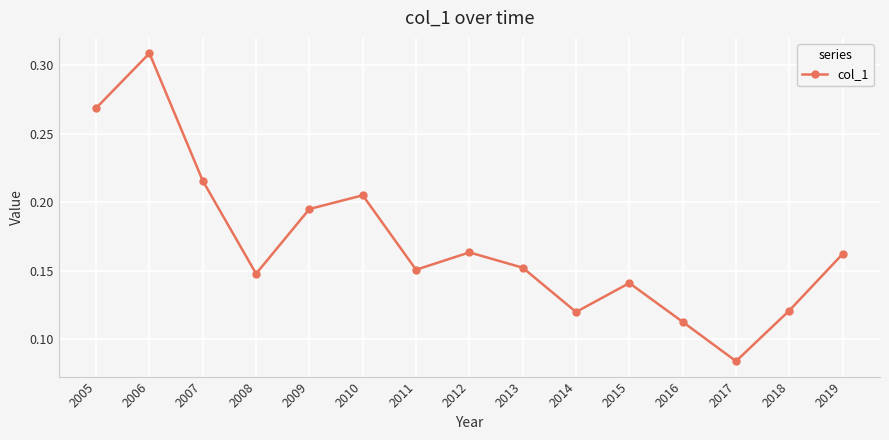

Where is the data nearest to the value 0?

2017